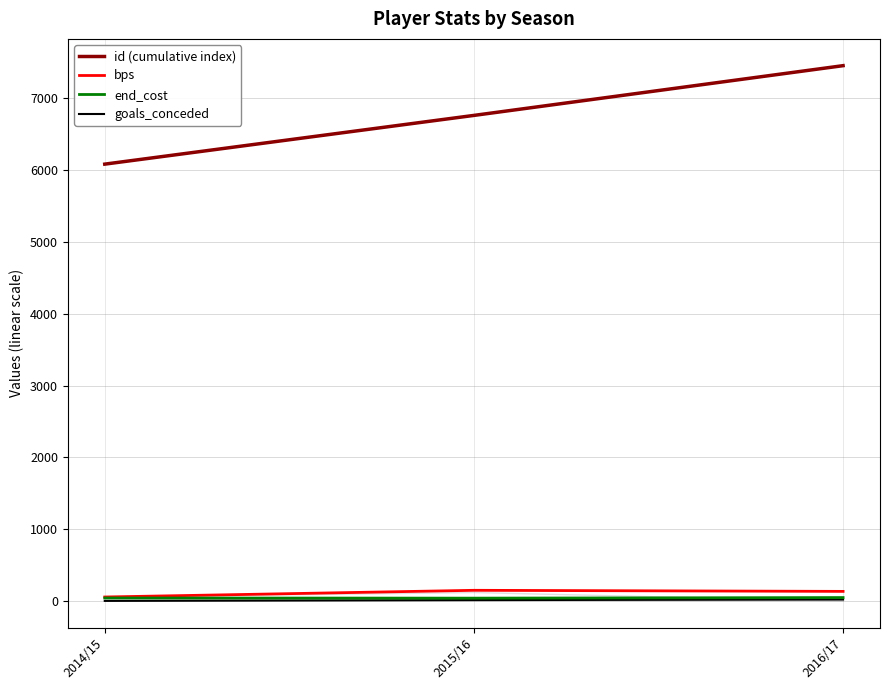

Count the id (cumulative index) values in the range 6080 to 7450.

3